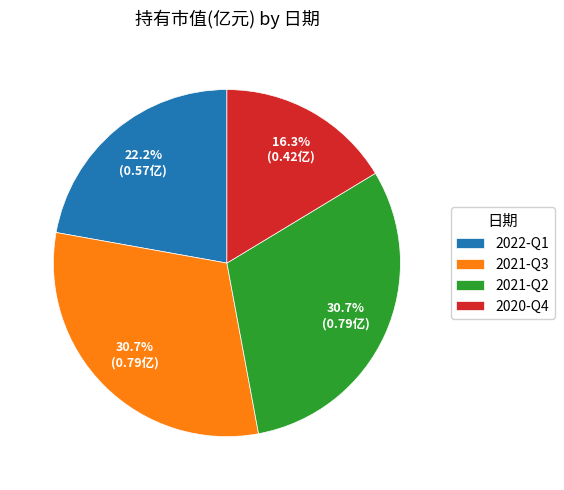

To the nearest percent, what is the difference between the largest and smallest slice percentages?

14%